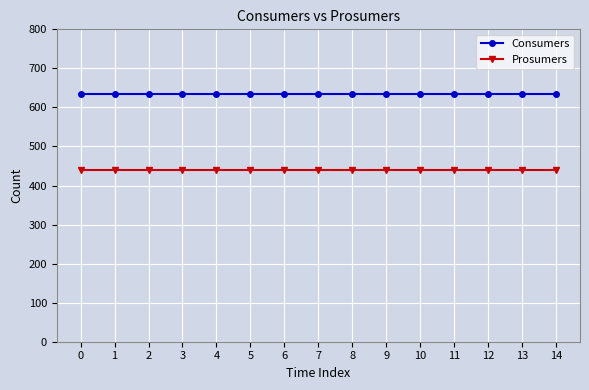

At how many categories does at least one series exceed 583?

15